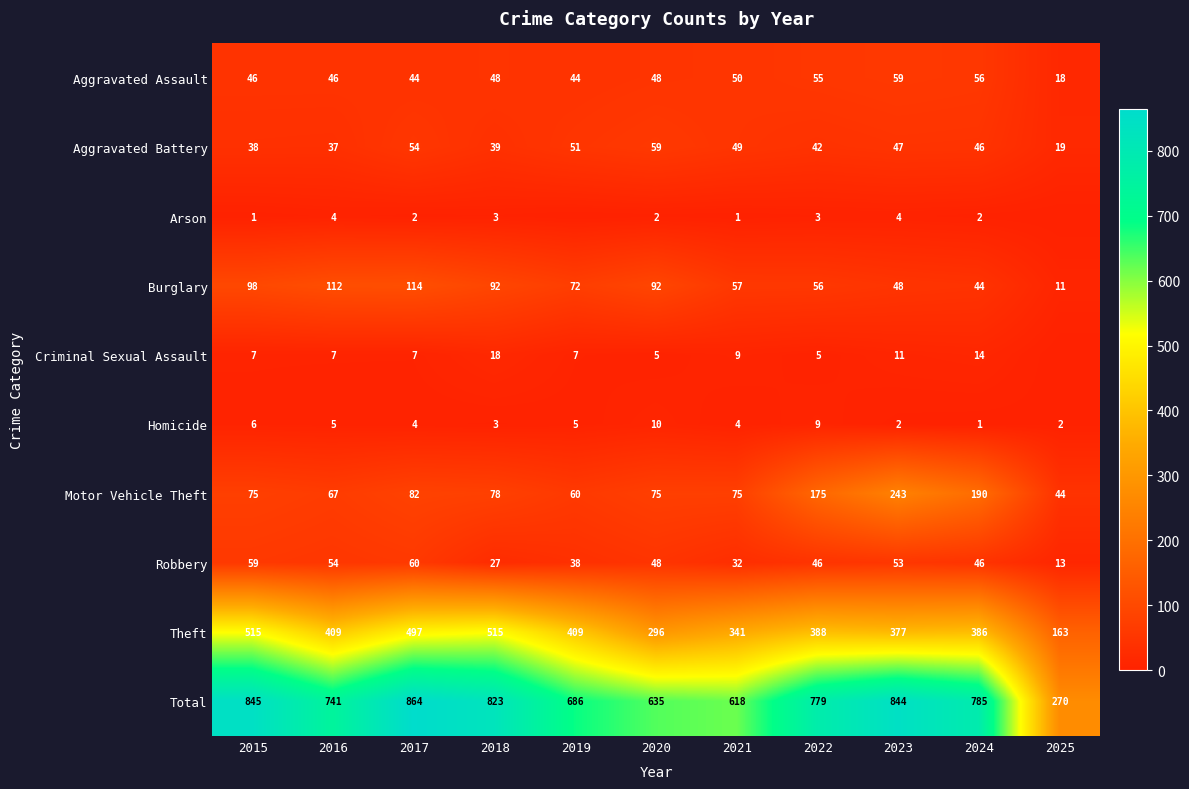

How many values in the Motor Vehicle Theft series are below 75?

3